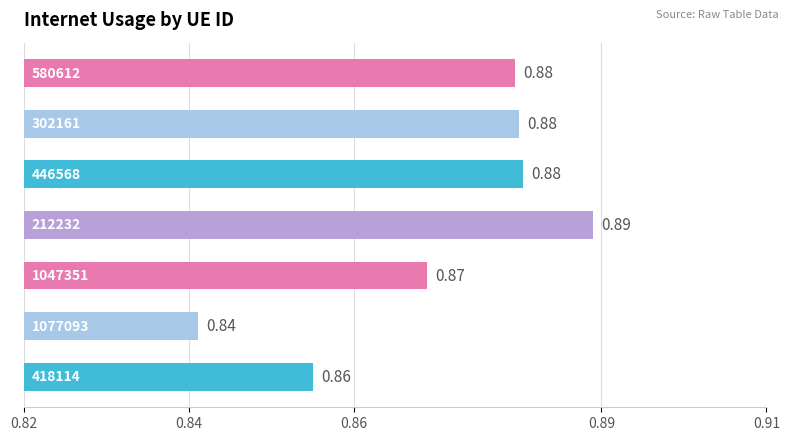

How many distinct data groups are displayed?

1